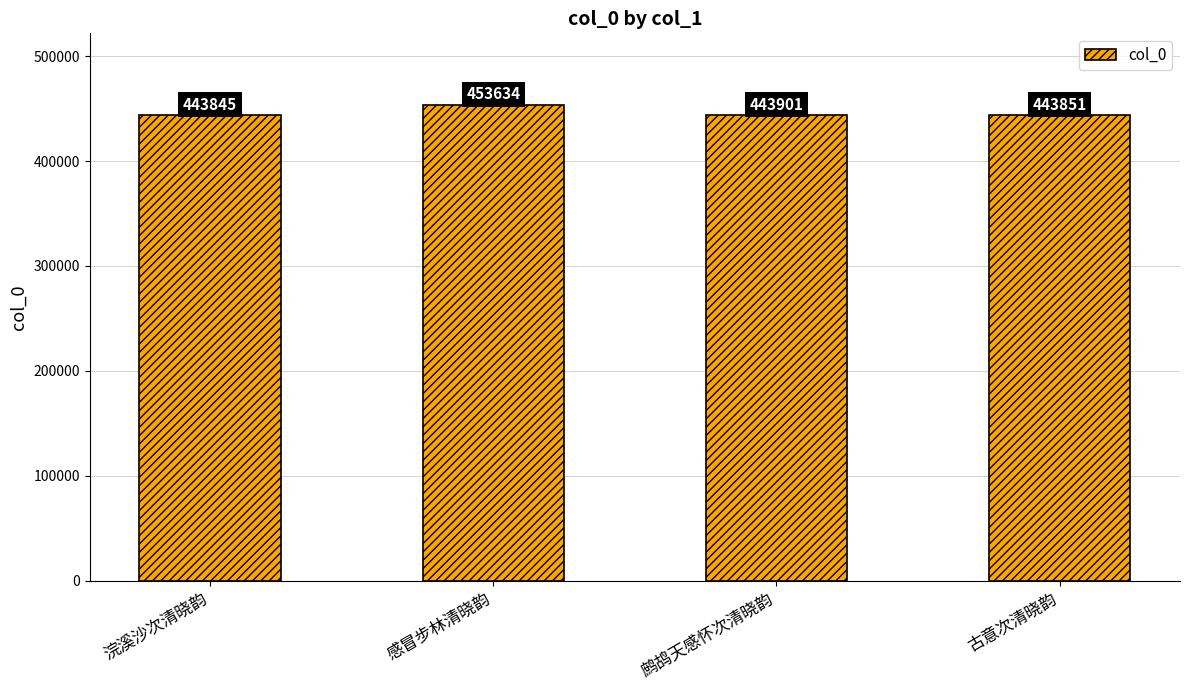

What is the greatest value displayed?

453634